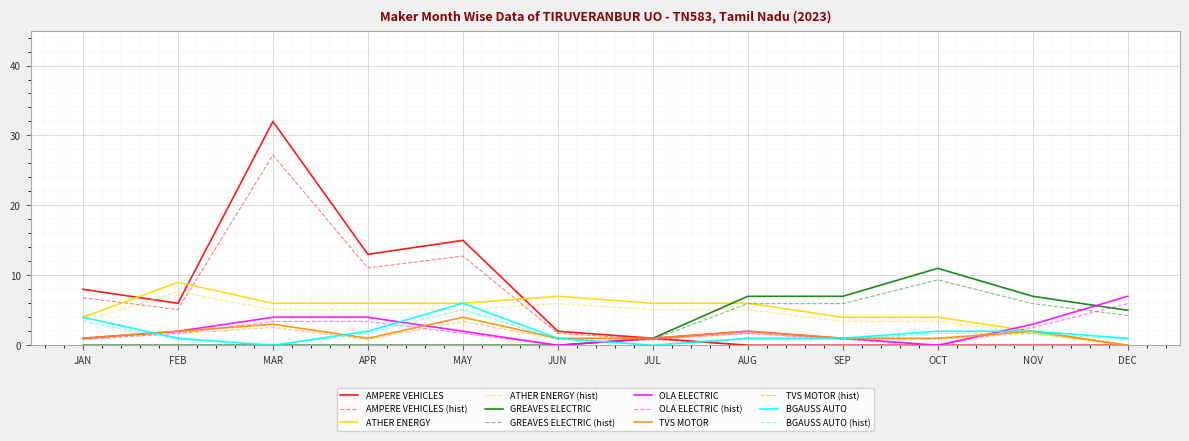

True or false: OLA ELECTRIC and ATHER ENERGY cross at least once.

True